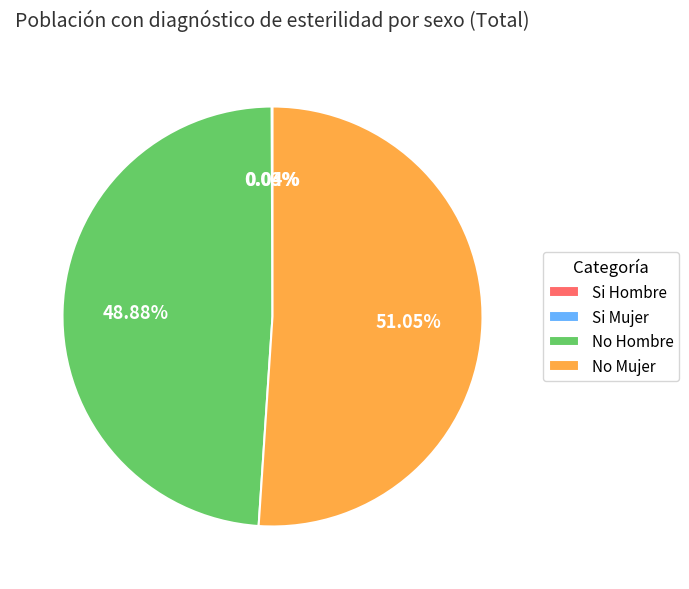

Is the sum of No Hombre and No Mujer greater than half?

Yes